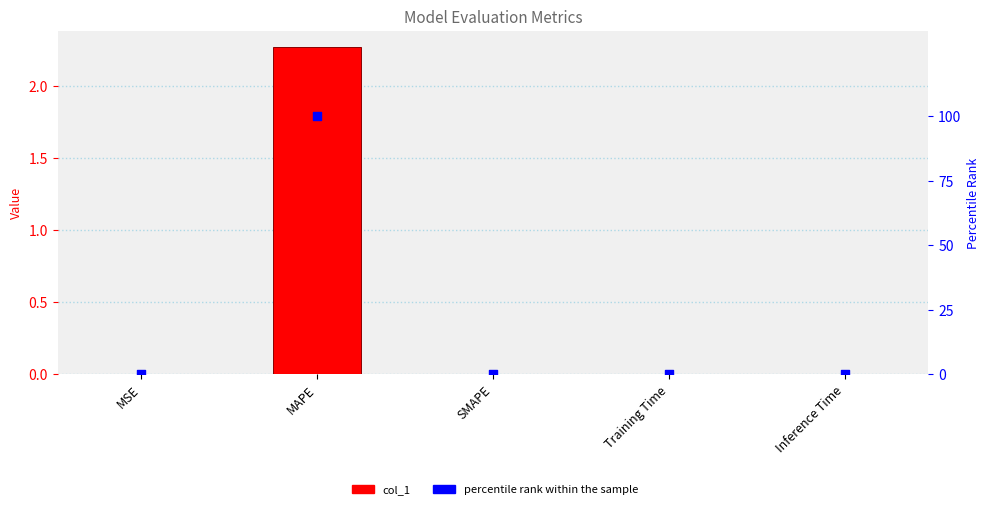

Which series reaches the maximum Y coordinate?

percentile rank within the sample